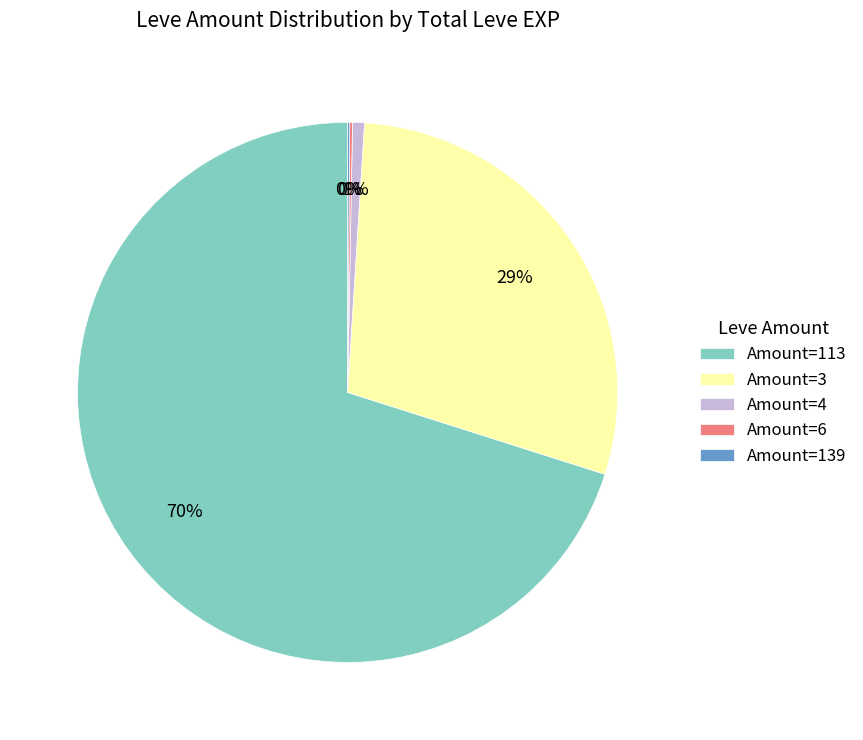

To the nearest percent, what portion does Amount=3 represent?

29%